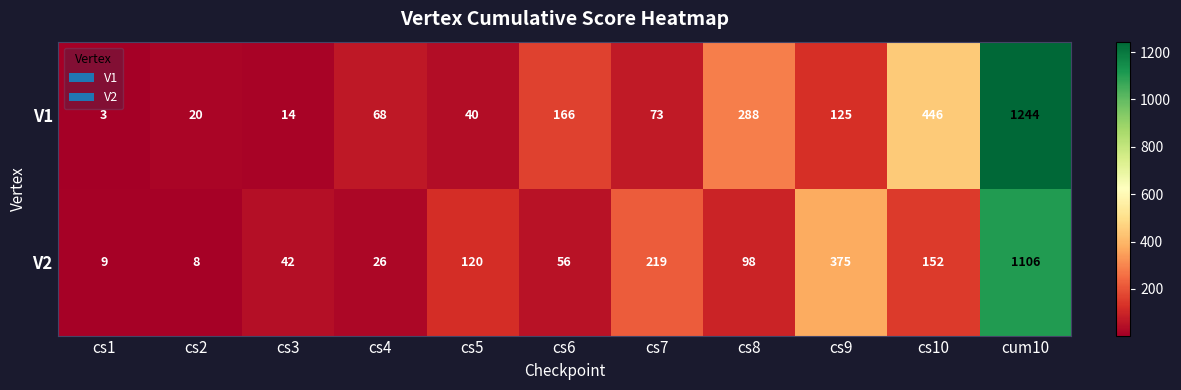

What is the approximate value of V1 at cs10?

446